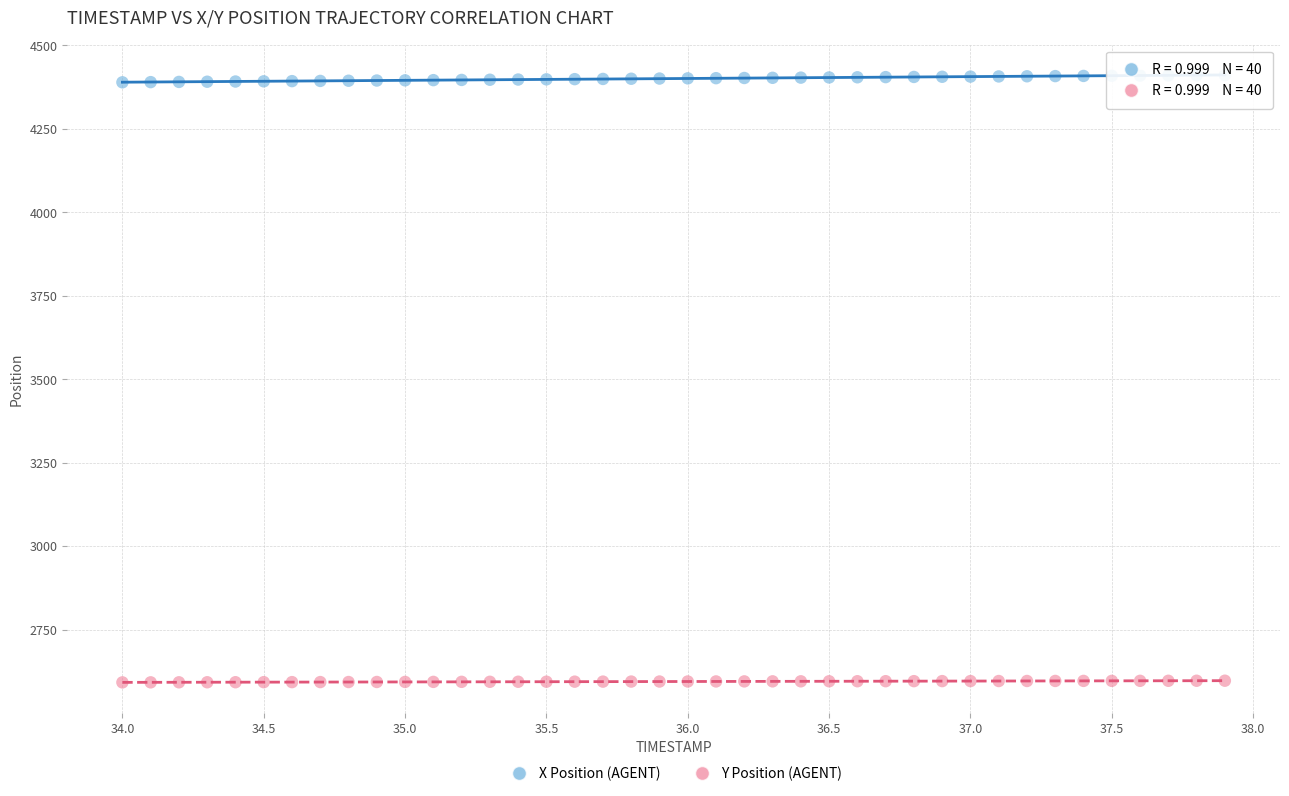

Across all data points, what is the range of X values (max minus min)?

3.9